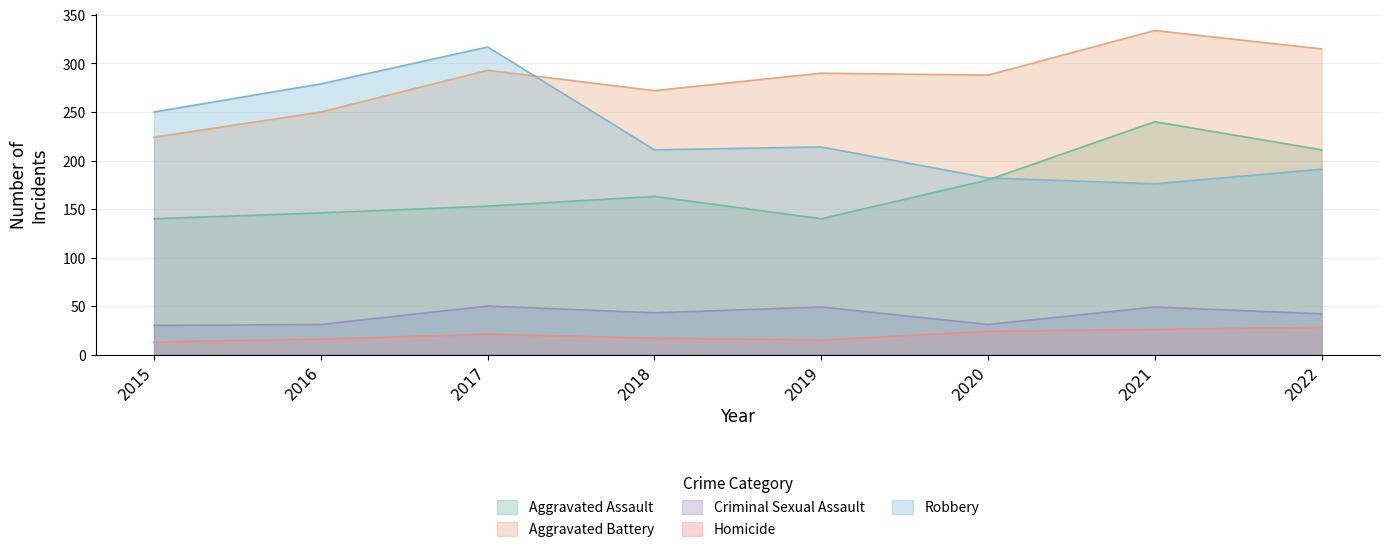

Between 2017 and 2015, which is larger?

2017